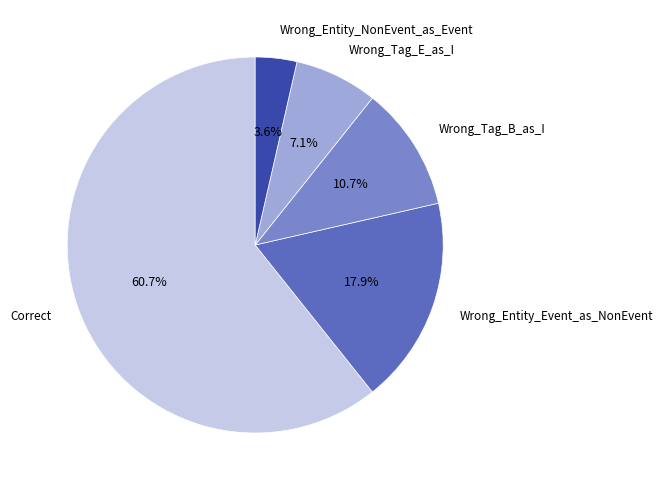

Does any single category account for the majority?

Yes